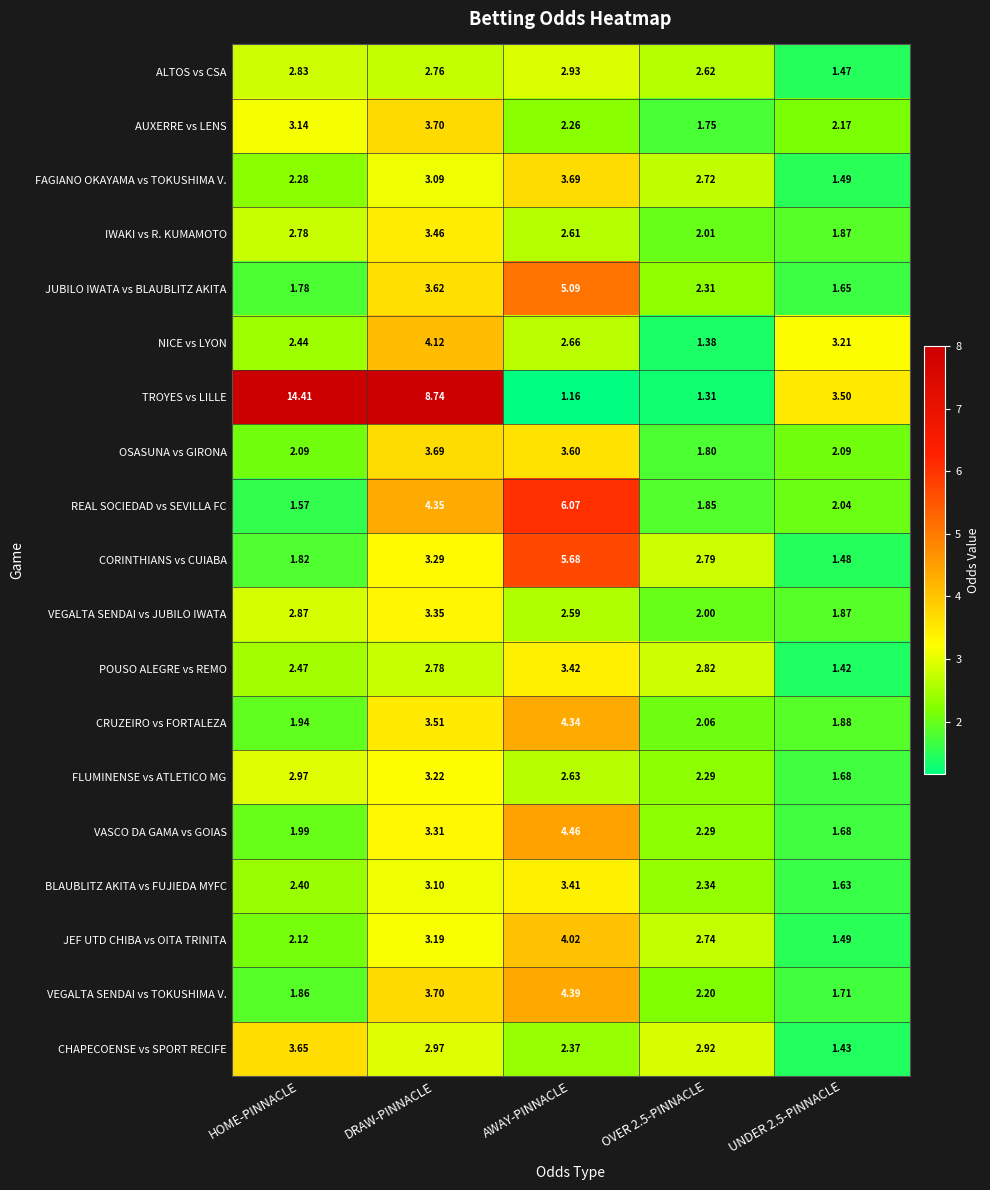

Is the value of ALTOS vs CSA at OVER 2.5-PINNACLE greater than the value of REAL SOCIEDAD vs SEVILLA FC at DRAW-PINNACLE?

No